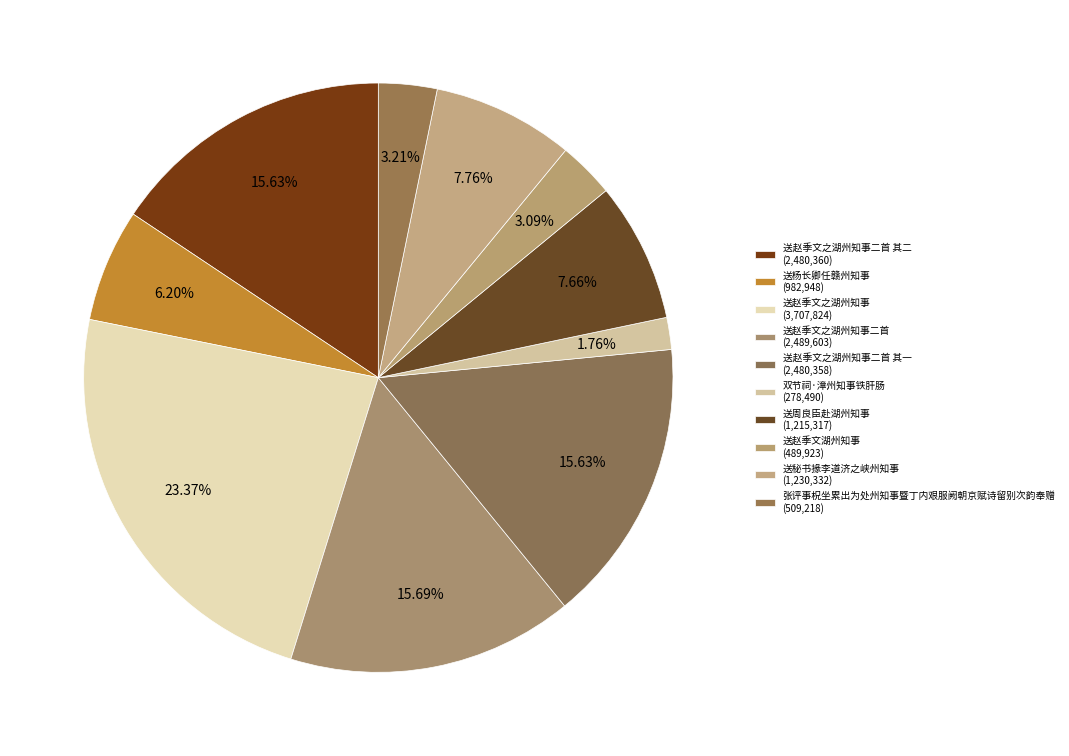

To the nearest percent, what is the average slice percentage?

10%